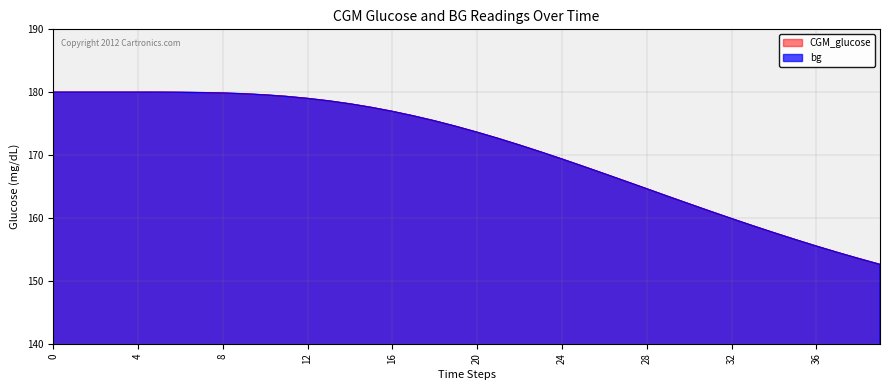

How many intersections are there between bg and CGM_glucose?

13